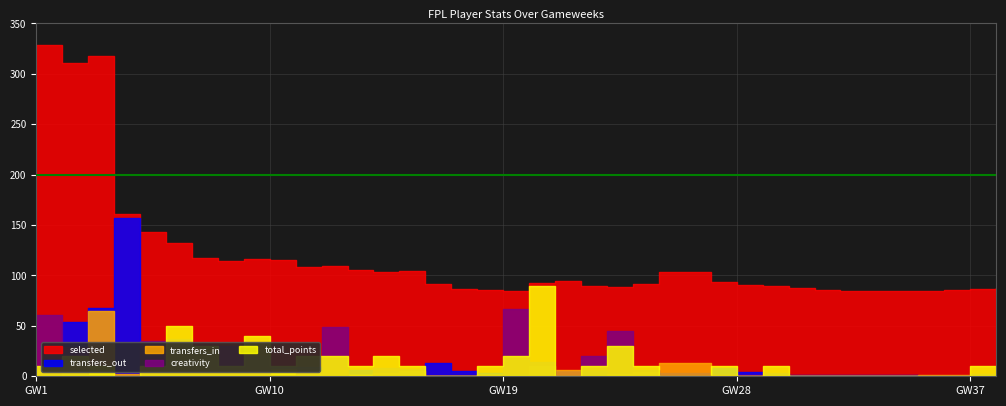

True or false: selected and transfers_in intersect in this chart.

False